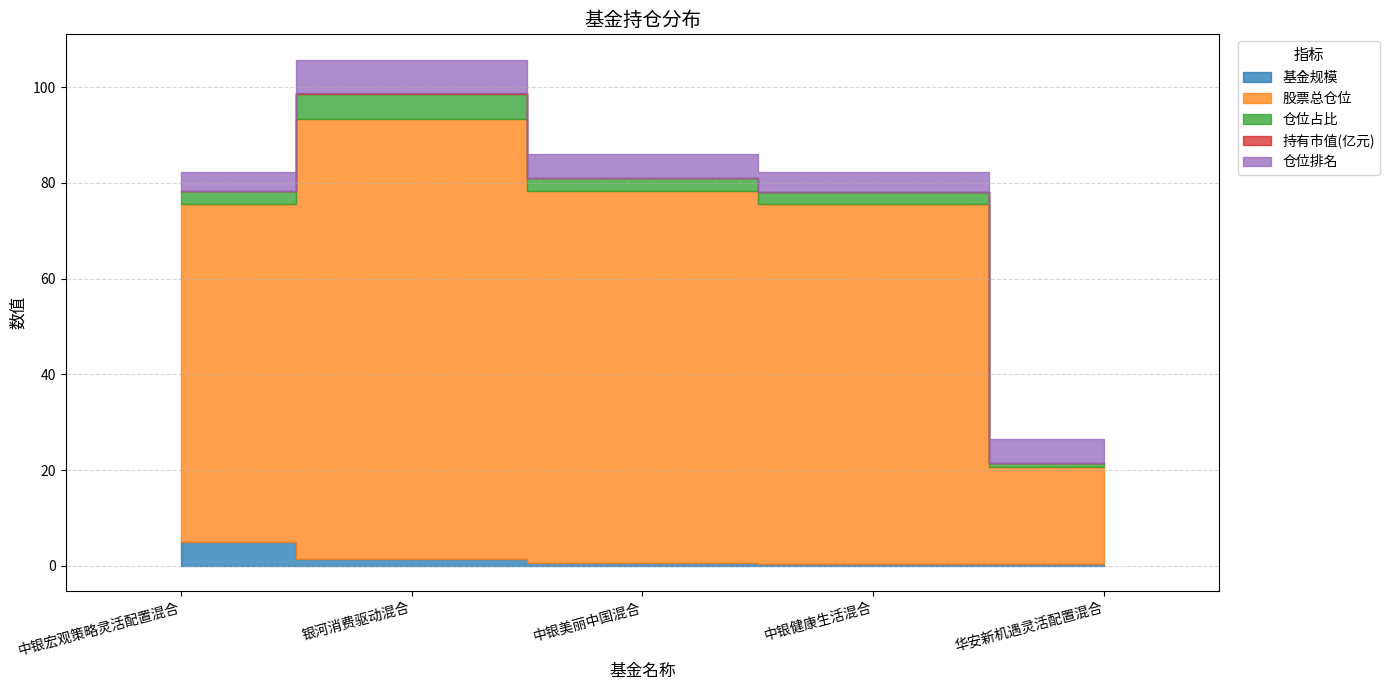

At which category does 仓位排名 reach its first local valley?

中银健康生活混合